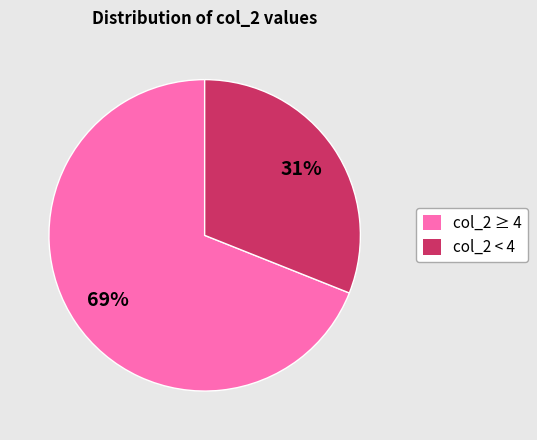

To the nearest percent, what is the average slice percentage?

50%